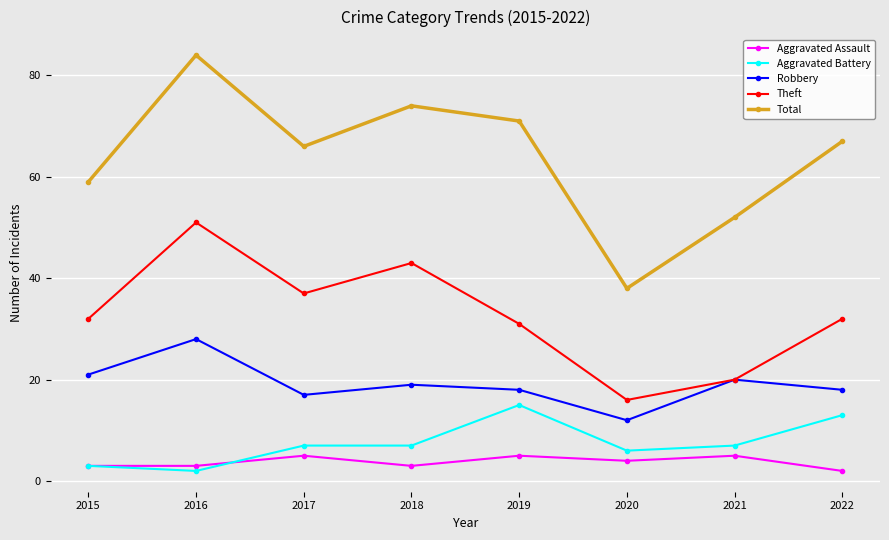

What value does the Aggravated Assault series have at 2016?

3